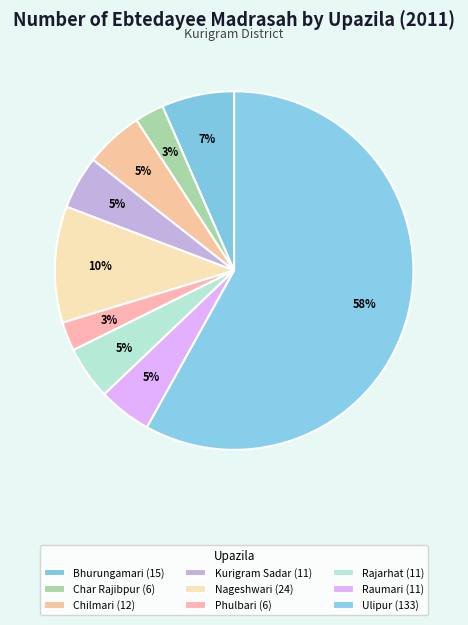

How many segments does this pie chart have?

9